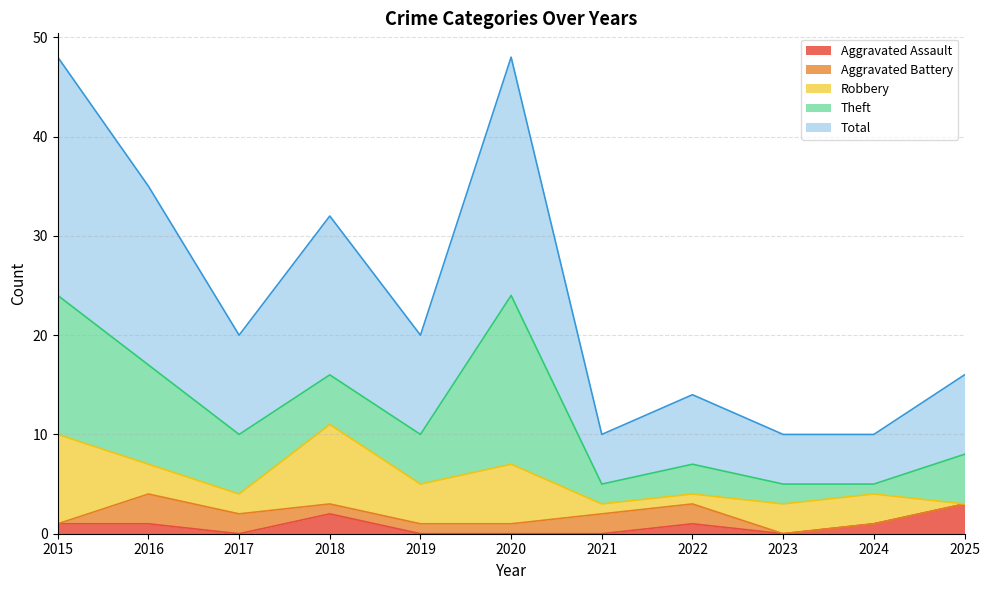

Is it true that Total equals 8 at 2021?

False